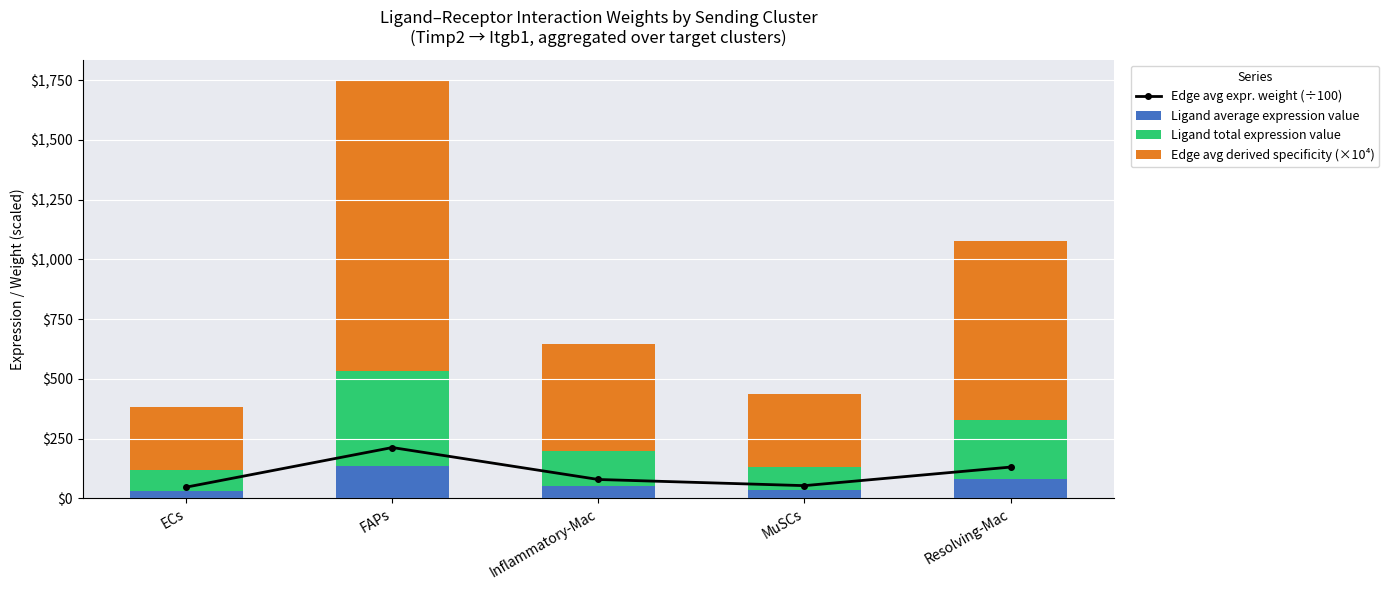

The Edge avg expr. weight (÷100) series shows 77.8 at ECs. True or false?

False